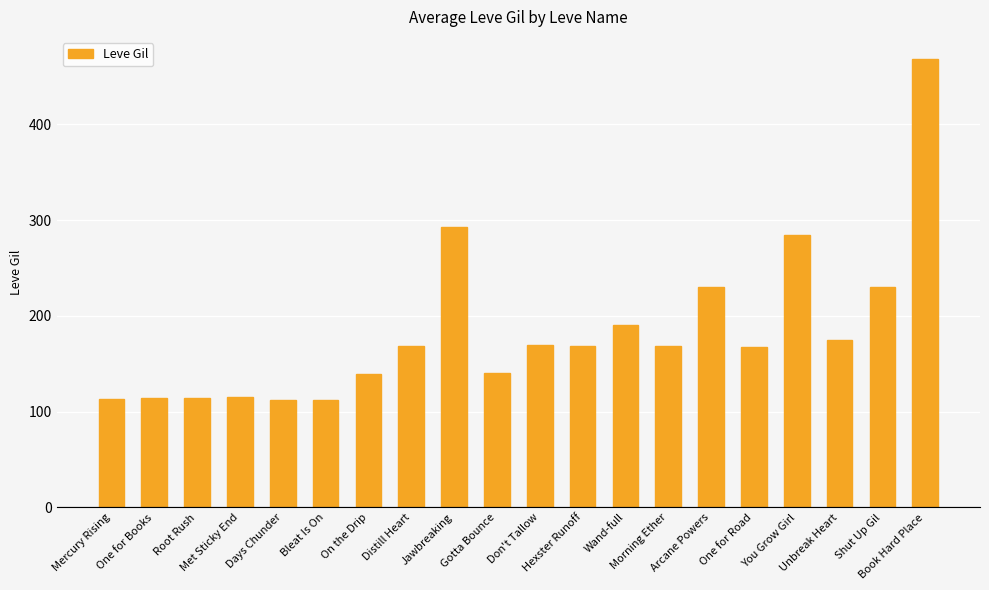

What is the sum of all values?

3675